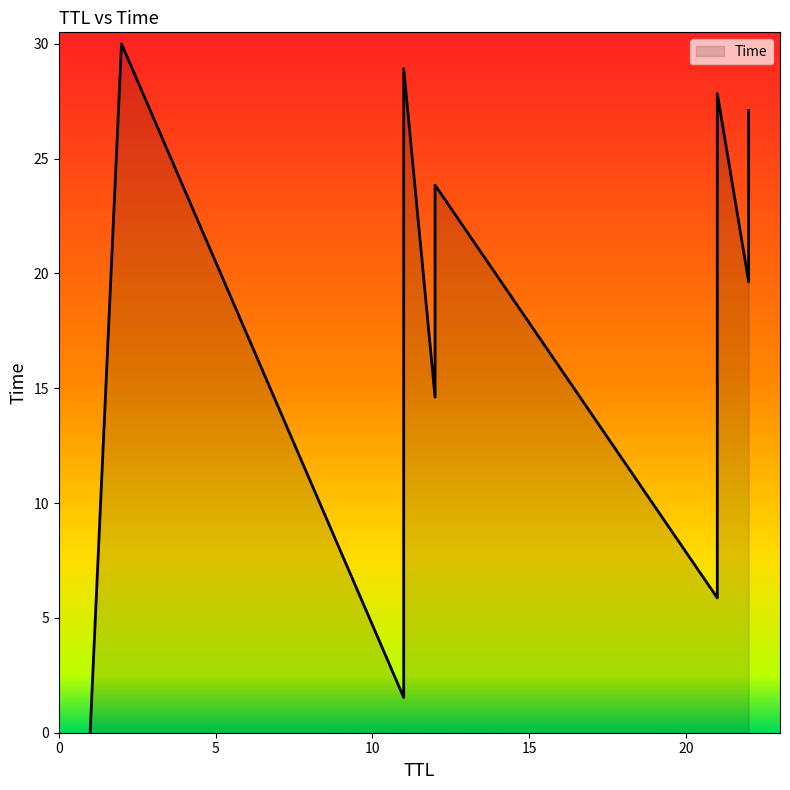

True or false: the data shows 2.1 at 11.

False